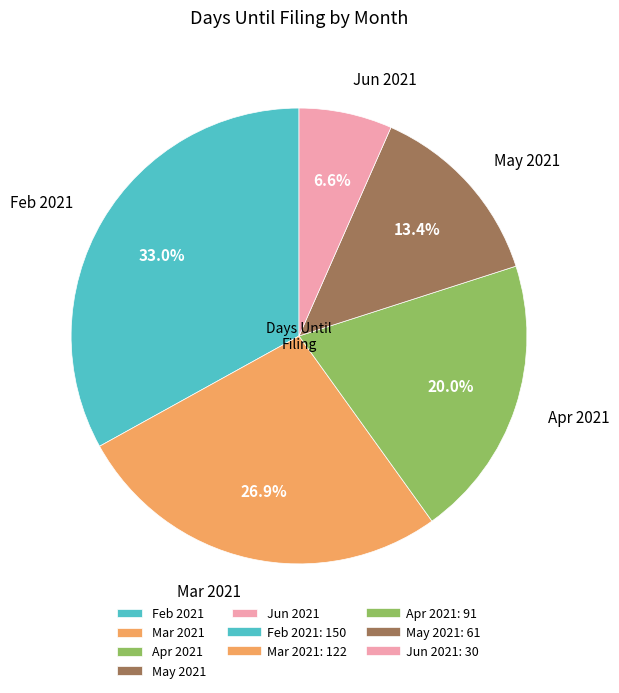

To the nearest percent, what percentage of the pie is May 2021?

13%